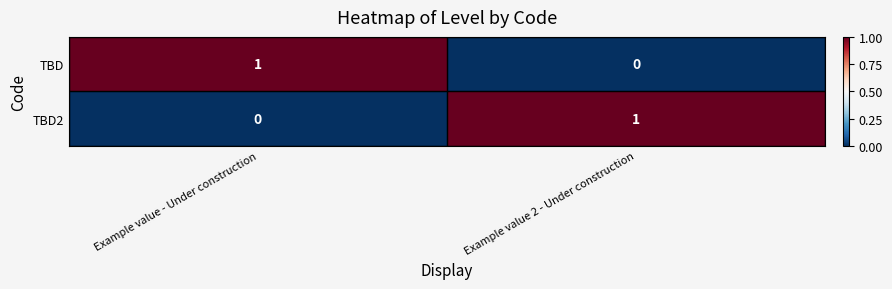

What is the total value across all series at Example value - Under construction?

1